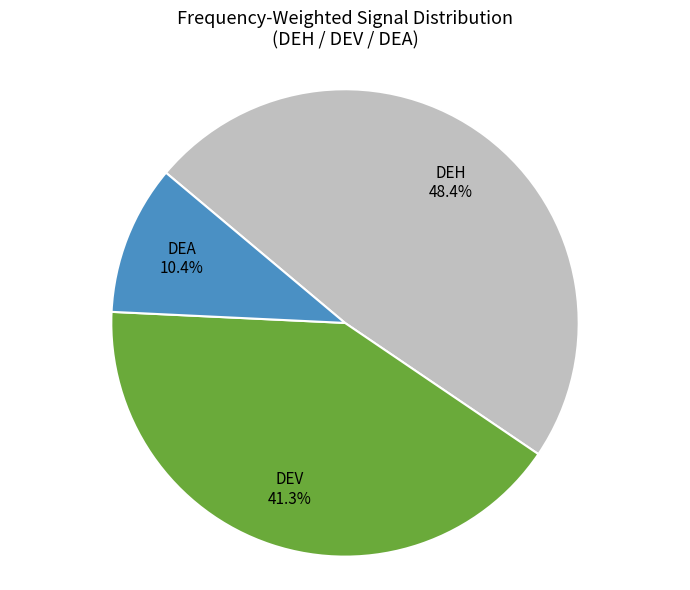

What percentage is the DEV slice, to the nearest percent?

41%